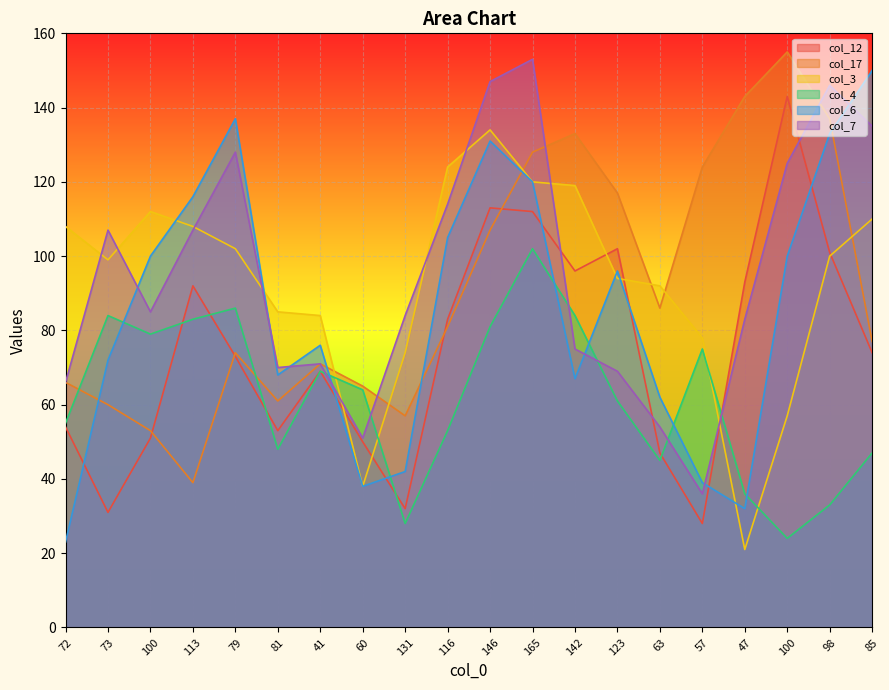

How many interior local peaks does the col_4 series have?

5